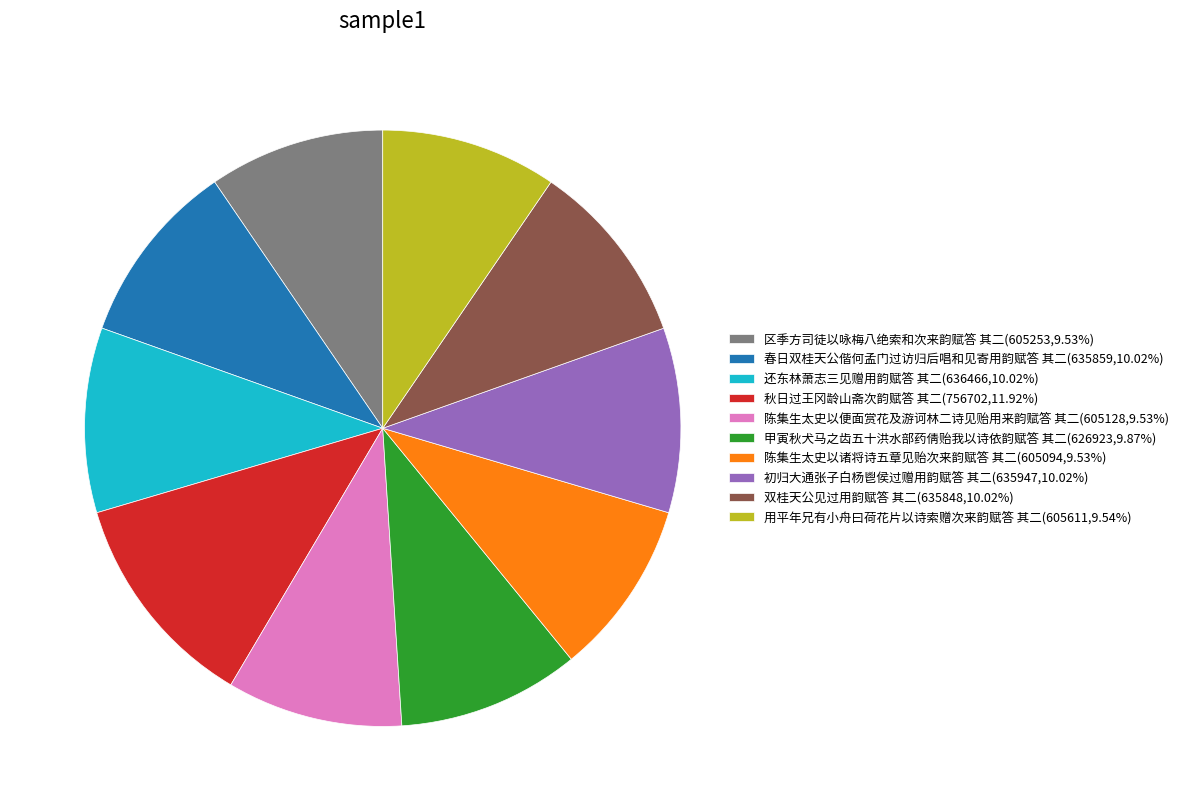

Is 春日双桂天公偕何孟门过访归后唱和见寄用韵赋答 其二 the majority of the pie?

No